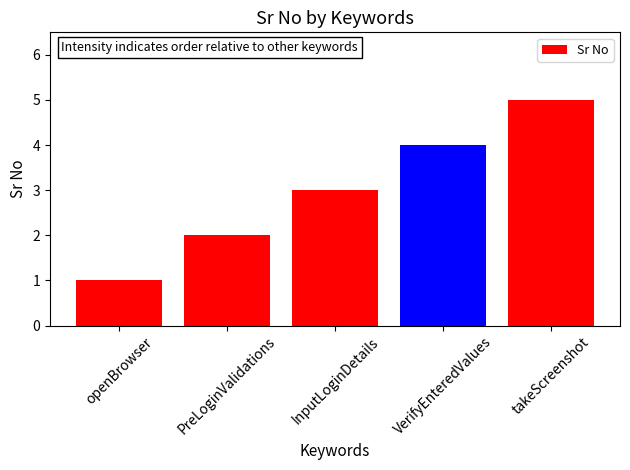

List the labels in order of value, largest first.

takeScreenshot, VerifyEnteredValues, InputLoginDetails, PreLoginValidations, openBrowser